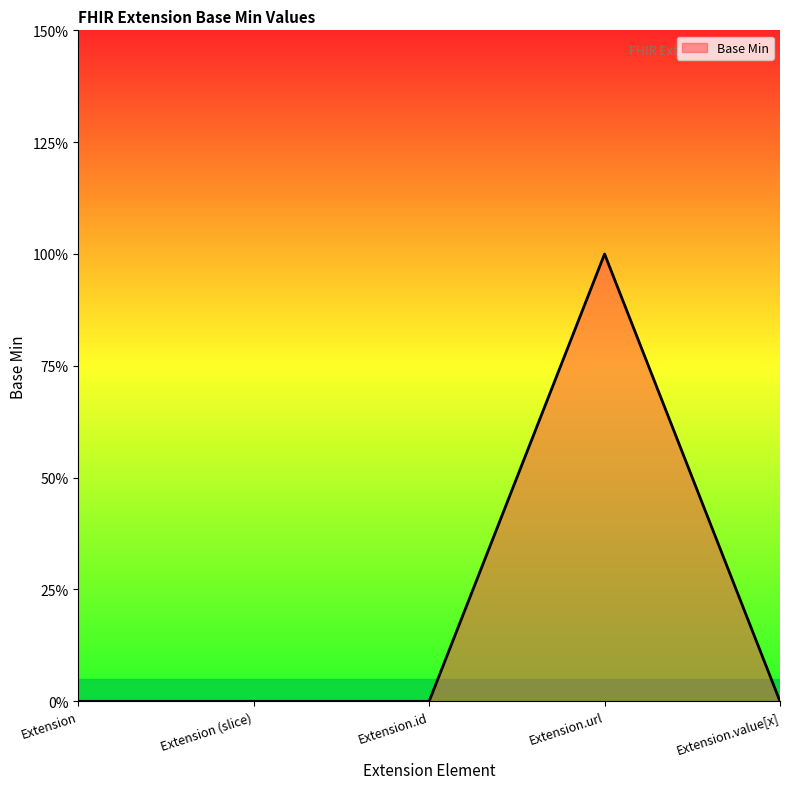

Between Extension.value[x] and Extension (slice), which is larger?

Extension.value[x]